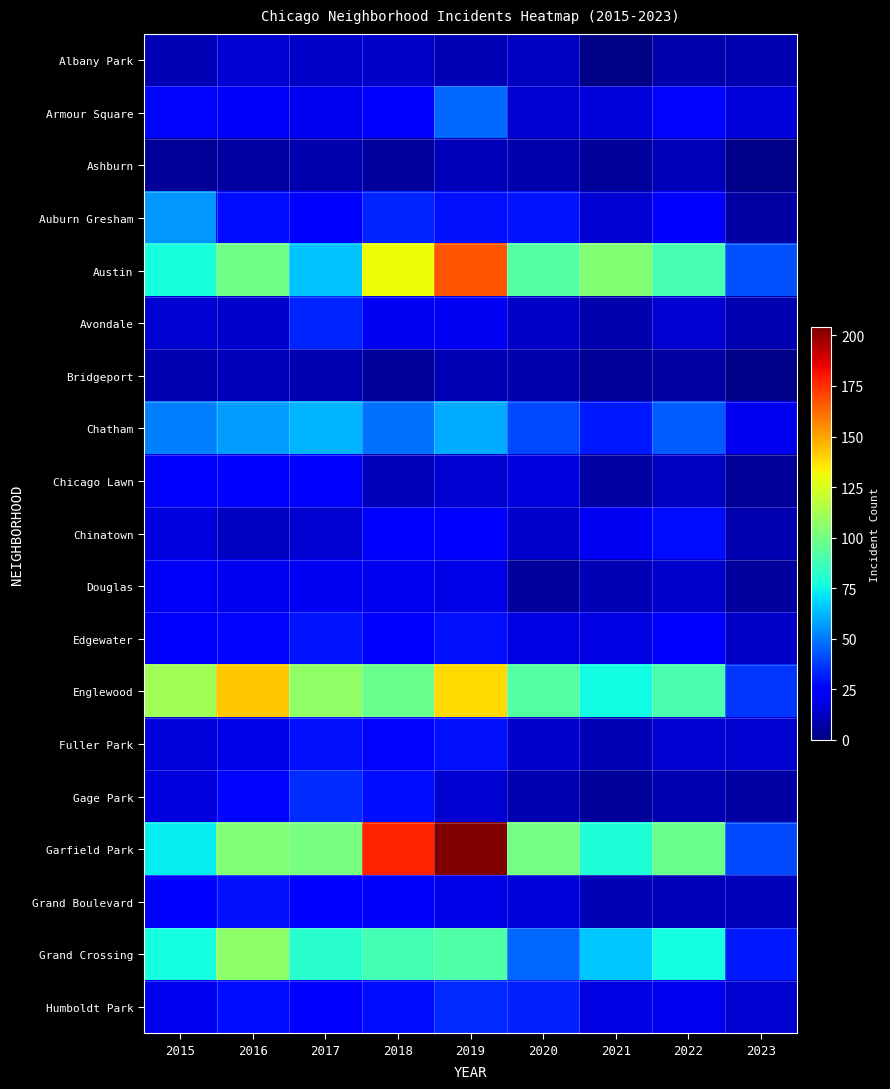

Reading left to right, list all the values displayed in this chart.

Albany Park: 2015=10	2016=15	2017=13	2018=13	2019=10	2020=12	2021=1	2022=8	2023=9
Armour Square: 2015=27	2016=22	2017=20	2018=23	2019=47	2020=15	2021=16	2022=27	2023=16
Ashburn: 2015=4	2016=7	2017=8	2018=6	2019=11	2020=8	2021=5	2022=11	2023=2
Auburn Gresham: 2015=56	2016=28	2017=23	2018=33	2019=29	2020=30	2021=15	2022=23	2023=7
Austin: 2015=78	2016=99	2017=65	2018=130	2019=167	2020=92	2021=104	2022=89	2023=42
Avondale: 2015=15	2016=14	2017=33	2018=21	2019=21	2020=13	2021=8	2022=15	2023=9
Bridgeport: 2015=9	2016=11	2017=9	2018=5	2019=10	2020=8	2021=4	2022=7	2023=2
Chatham: 2015=51	2016=57	2017=62	2018=48	2019=60	2020=40	2021=31	2022=44	2023=20
Chicago Lawn: 2015=23	2016=23	2017=25	2018=11	2019=15	2020=17	2021=7	2022=12	2023=4
Chinatown: 2015=17	2016=12	2017=15	2018=25	2019=26	2020=14	2021=21	2022=28	2023=9
Douglas: 2015=22	2016=20	2017=21	2018=20	2019=19	2020=6	2021=10	2022=14	2023=6
Edgewater: 2015=24	2016=27	2017=30	2018=25	2019=29	2020=18	2021=18	2022=23	2023=13
Englewood: 2015=111	2016=142	2017=107	2018=98	2019=138	2020=92	2021=76	2022=90	2023=36
Fuller Park: 2015=16	2016=19	2017=29	2018=27	2019=29	2020=14	2021=10	2022=15	2023=15
Gage Park: 2015=17	2016=27	2017=35	2018=28	2019=15	2020=9	2021=5	2022=9	2023=7
Garfield Park: 2015=73	2016=103	2017=101	2018=178	2019=204	2020=100	2021=79	2022=98	2023=40
Grand Boulevard: 2015=24	2016=29	2017=25	2018=22	2019=19	2020=16	2021=10	2022=11	2023=11
Grand Crossing: 2015=77	2016=106	2017=82	2018=88	2019=91	2020=47	2021=66	2022=77	2023=31
Humboldt Park: 2015=20	2016=28	2017=25	2018=28	2019=34	2020=32	2021=18	2022=20	2023=15